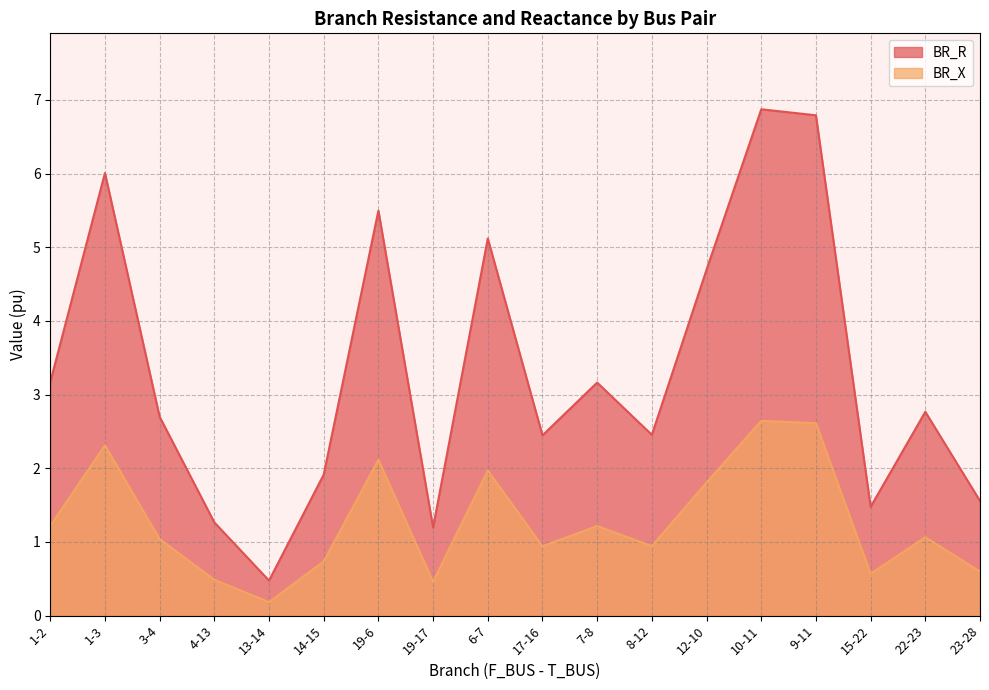

True or false: BR_X and BR_R intersect in this chart.

False